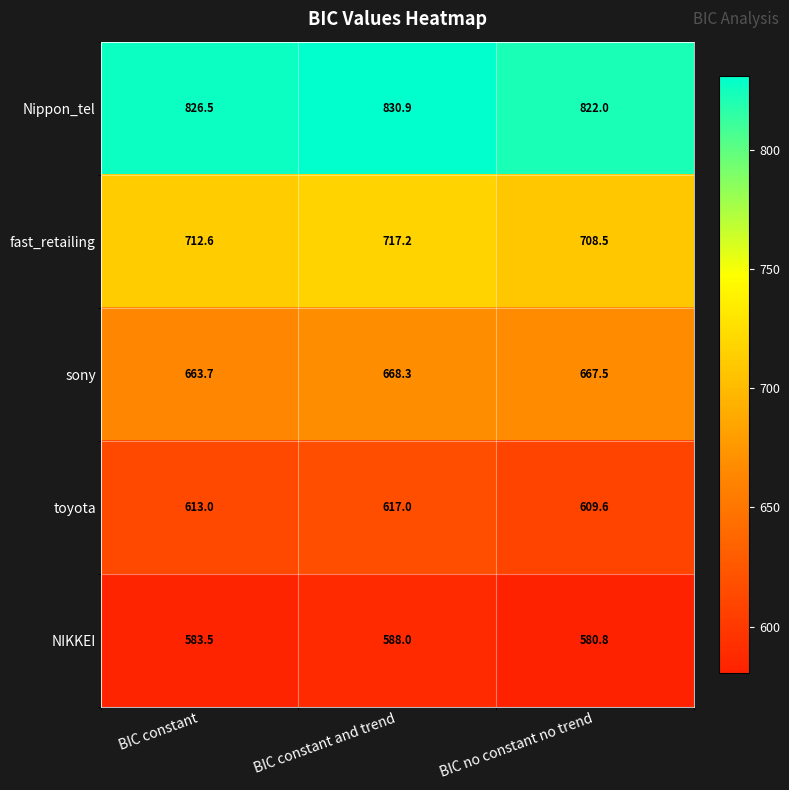

True or false: Nippon_tel has a value of 830.9 at BIC constant and trend.

True